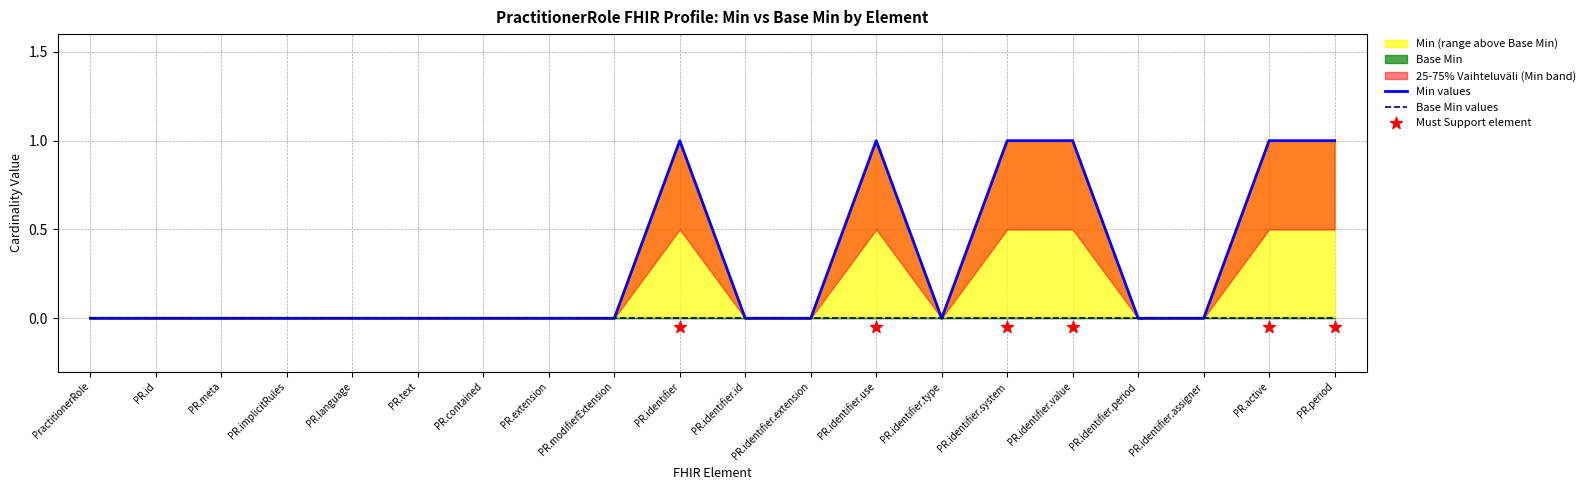

At how many categories does at least one series exceed 0?

6